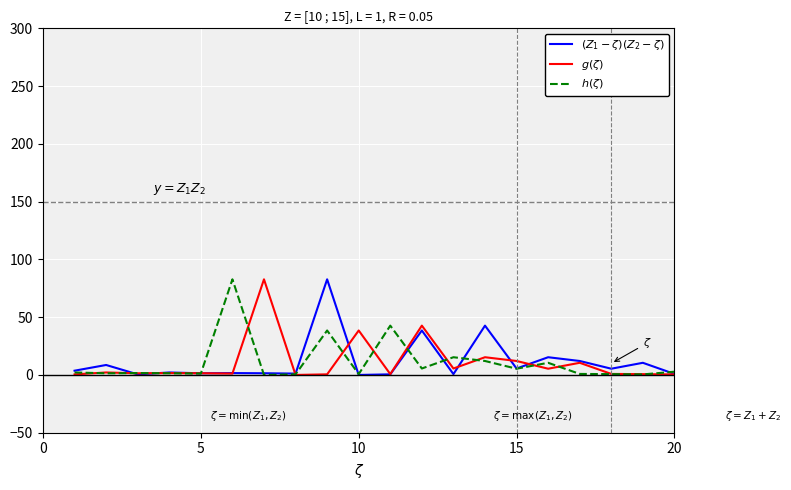

What is the maximum value shown in the chart?

82.8